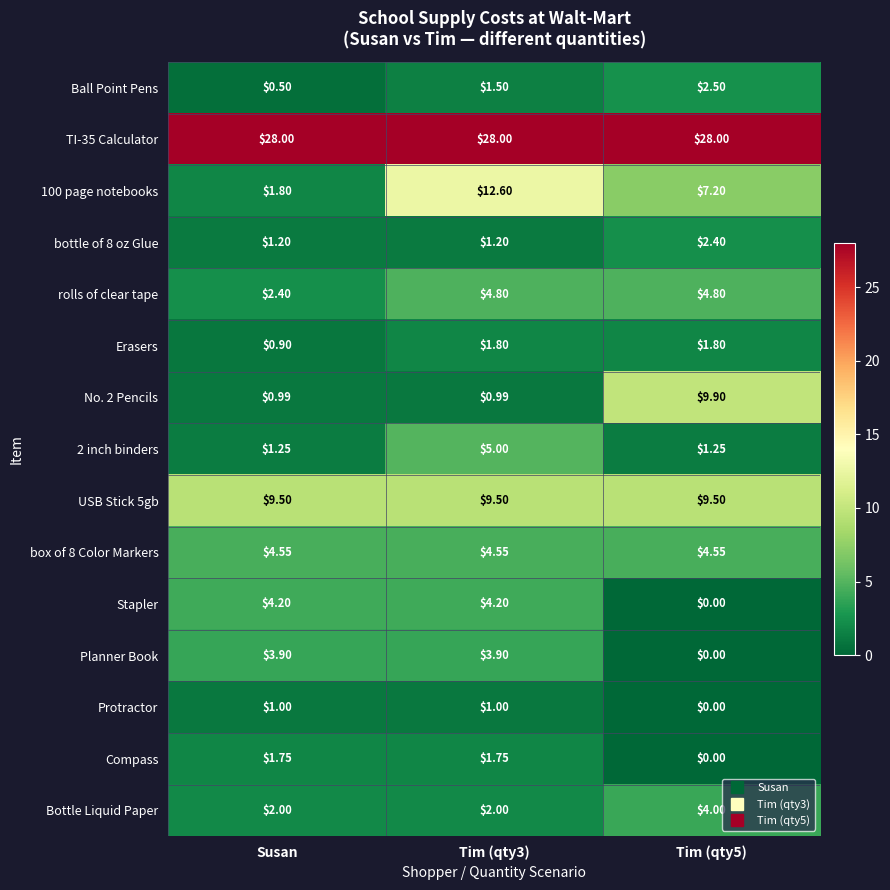

Is the value of No. 2 Pencils at Tim (qty5) greater than the value of TI-35 Calculator at Tim (qty3)?

No